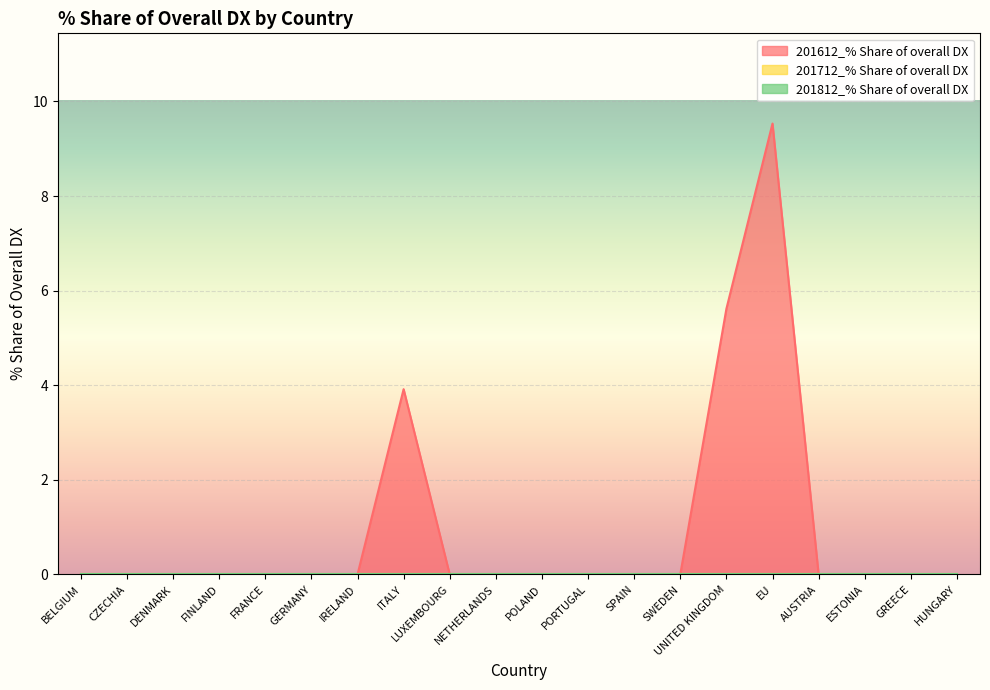

Reading left to right, transcribe all the data shown in this chart.

201612_% Share of overall DX: 0.0	0.0	0.0	0.0	0.0	0.0	0.0	3.9	0.0	0.0	0.0	0.0	0.0	0.0	5.6	9.5	0.0	0.0	0.0	0.0
201712_% Share of overall DX: 0.0	0.0	0.0	0.0	0.0	0.0	0.0	0.0	0.0	0.0	0.0	0.0	0.0	0.0	0.0	0.0	0.0	0.0	0.0	0.0
201812_% Share of overall DX: 0.0	0.0	0.0	0.0	0.0	0.0	0.0	0.0	0.0	0.0	0.0	0.0	0.0	0.0	0.0	0.0	0.0	0.0	0.0	0.0